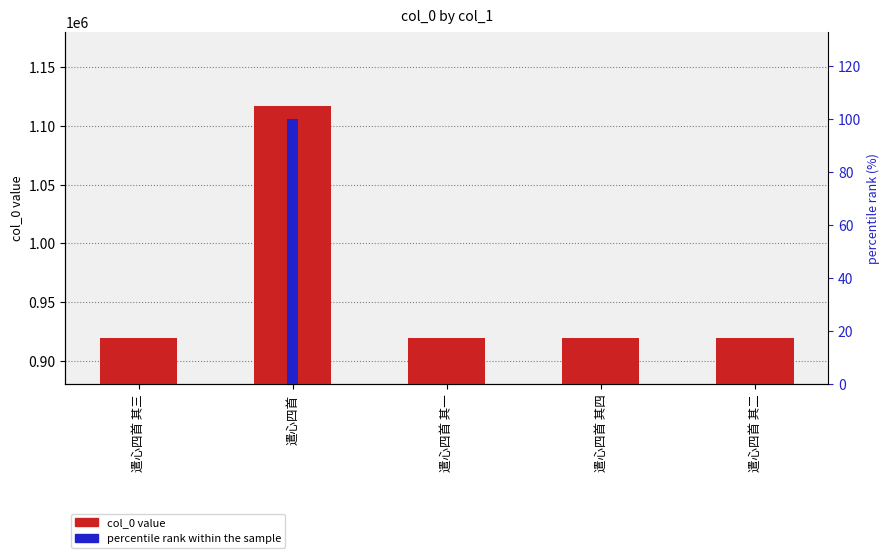

How many groups of bars are there?

5